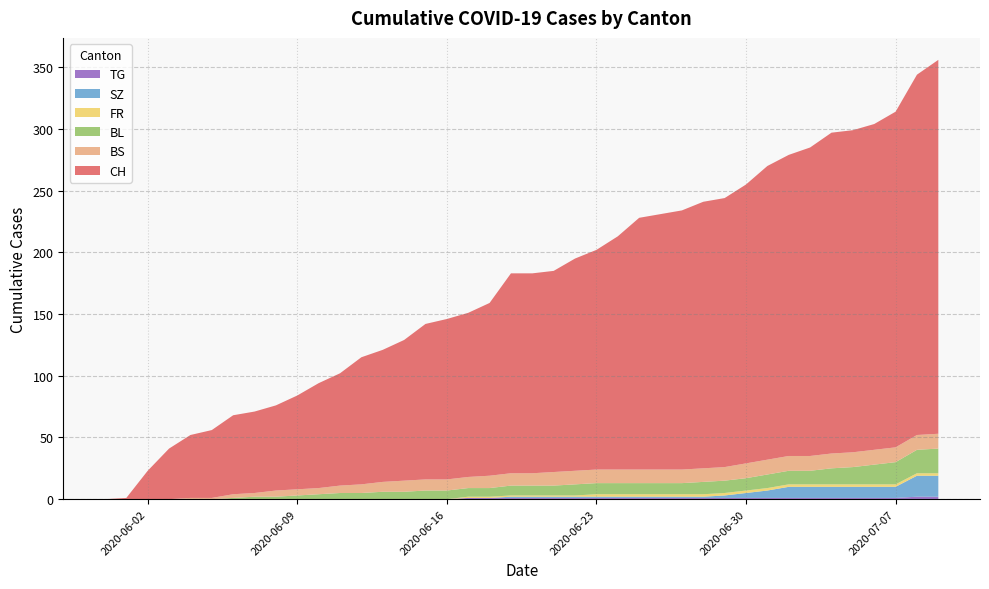

Reading right to left, what are all the values shown in this chart?

CH: 303	292	272	264	261	260	250	244	238	226	218	216	210	207	204	189	178	172	163	162	162	140	133	130	126	114	107	103	91	85	76	69	66	64	55	51	41	23	1	0
BS: 12	12	12	12	12	12	12	12	12	12	11	11	11	11	11	11	11	11	11	10	10	10	9	9	9	9	8	7	6	5	5	5	3	3	1	1	0	0	0	0
FR: 2	2	2	2	2	2	2	2	2	2	2	2	2	2	2	2	2	1	1	1	1	1	1	0	0	0	0	0	0	0	0	0	0	0	0	0	0	0	0	0
BL: 20	19	18	16	14	13	11	11	11	10	10	10	9	9	9	9	9	9	8	8	8	7	7	7	7	6	6	5	5	4	3	2	2	1	0	0	0	0	0	0
SZ: 17	17	9	9	9	9	9	9	6	4	2	1	1	1	1	1	1	1	1	1	1	0	0	0	0	0	0	0	0	0	0	0	0	0	0	0	0	0	0	0
TG: 2	2	1	1	1	1	1	1	1	1	1	1	1	1	1	1	1	1	1	1	1	1	1	0	0	0	0	0	0	0	0	0	0	0	0	0	0	0	0	0